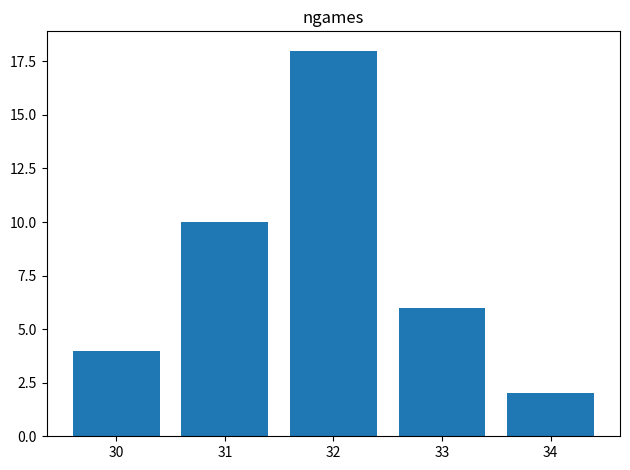

Is it true that the value at 30 is 4?

True